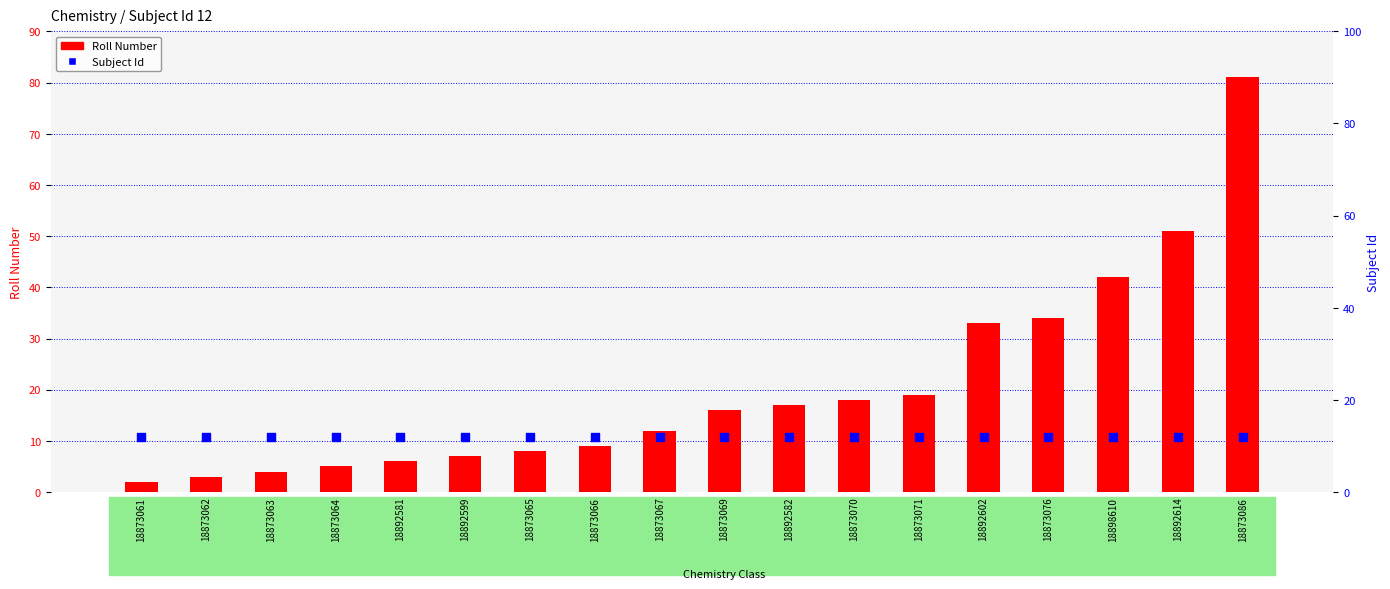

At how many categories does at least one series exceed 50?

2